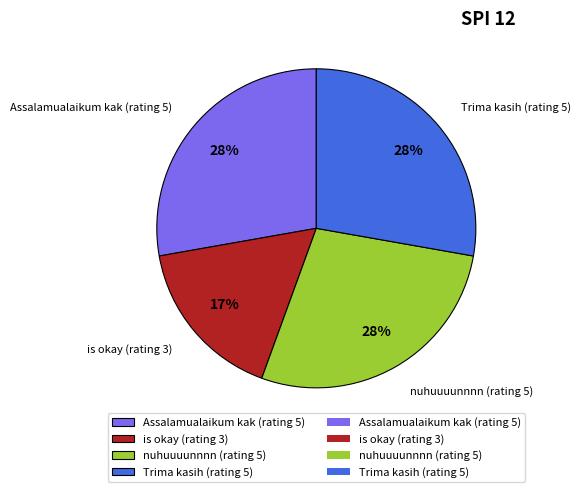

Does Assalamualaikum kak (rating 5) account for over 50% of the chart?

No